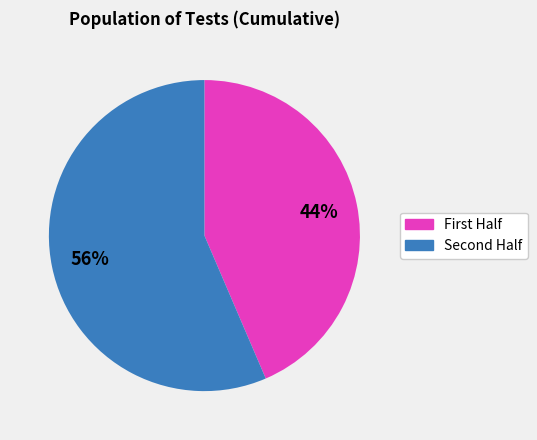

Is there a majority slice in this chart?

Yes